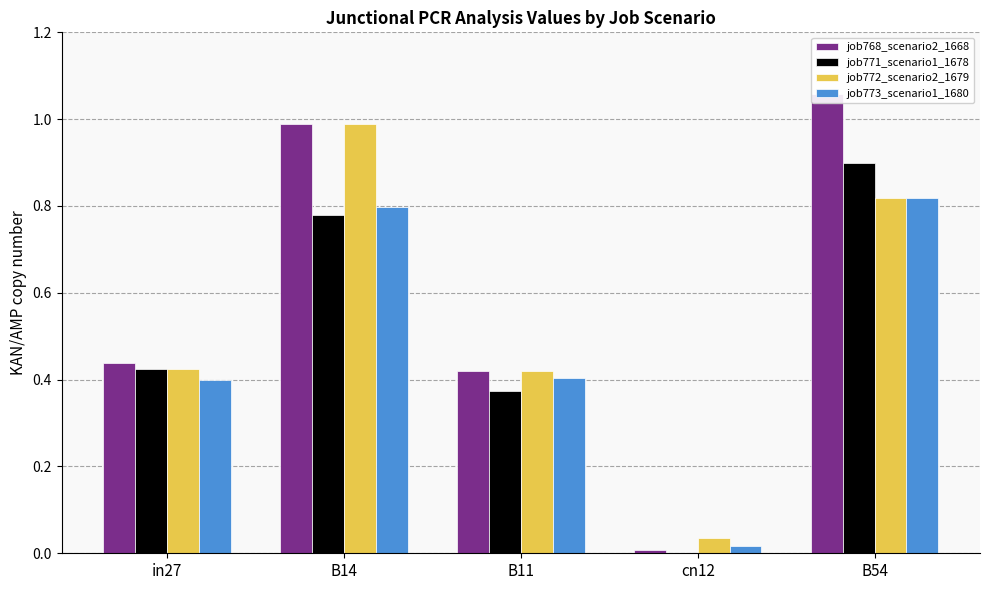

Which category has the highest value across all series?

B54